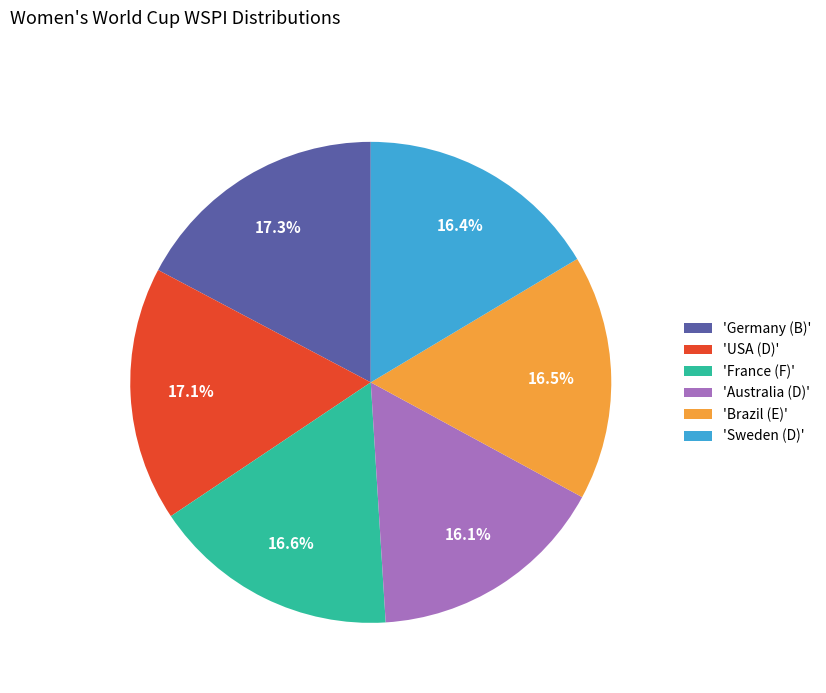

Approximately how many times larger is the value at 'Brazil (E)' compared to 'Australia (D)'?

1.0